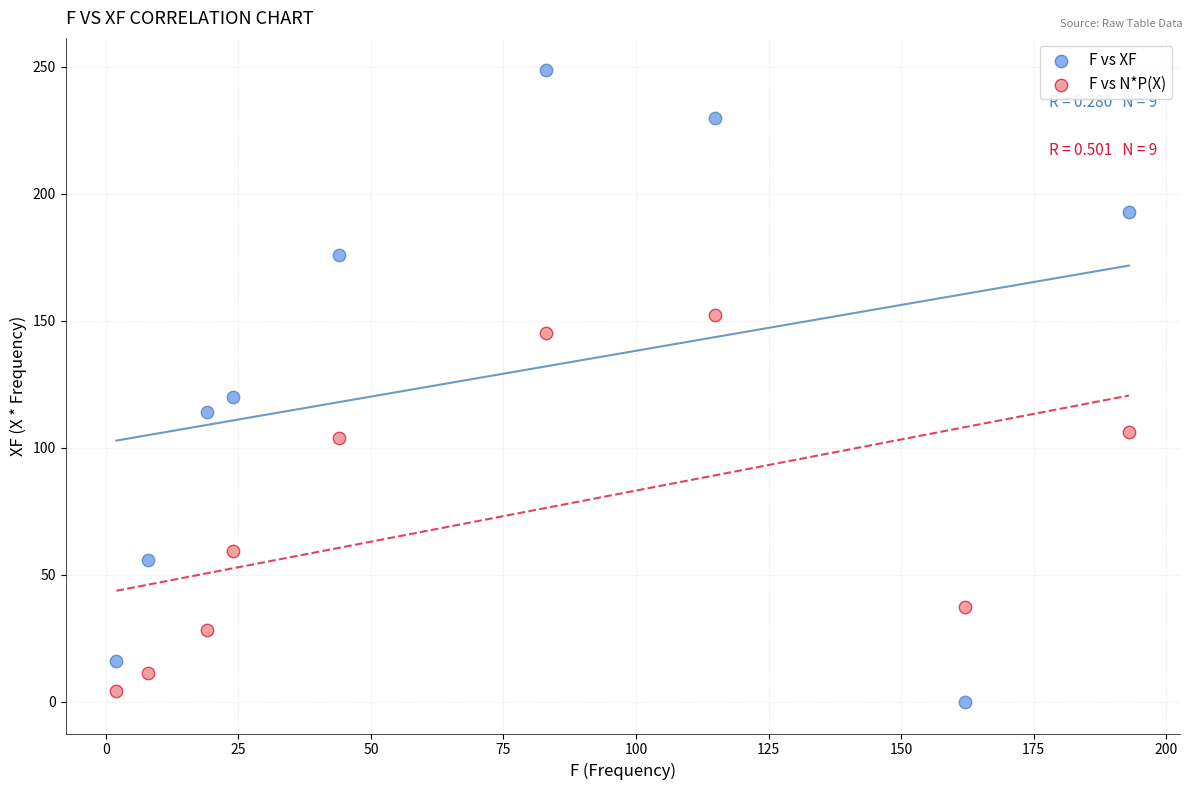

What are all the series names shown in the legend?

F vs XF, F vs N*P(X)